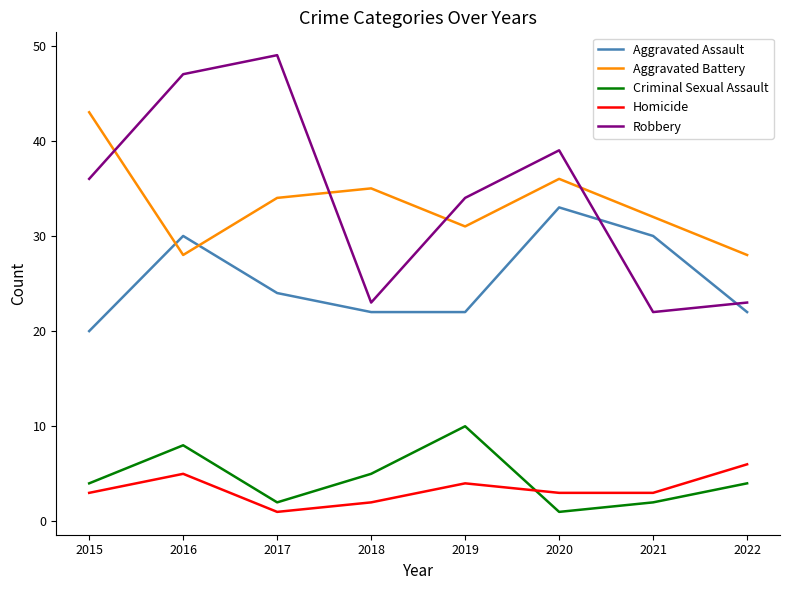

Rank the series at 2015 from highest to lowest value.

Aggravated Battery, Robbery, Aggravated Assault, Criminal Sexual Assault, Homicide